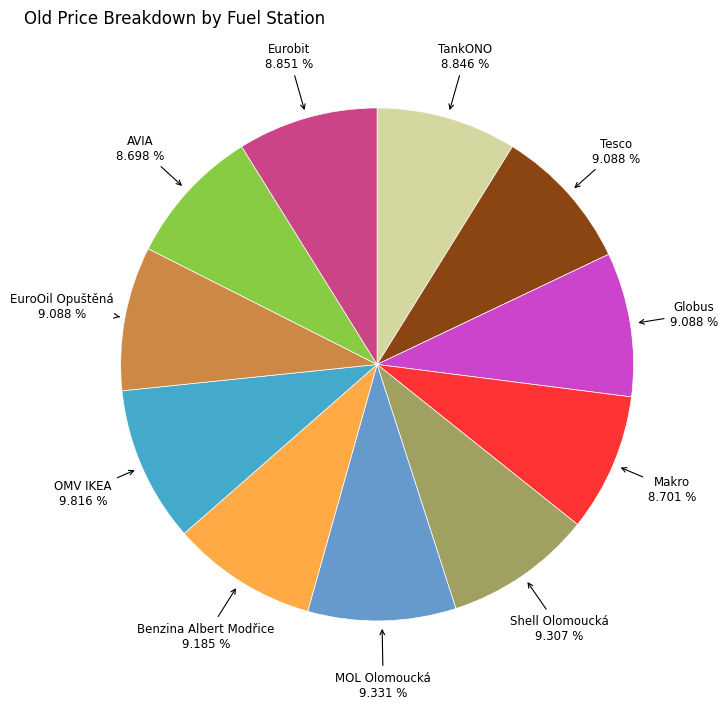

The Eurobit slice represents 22% of the pie. True or false?

False